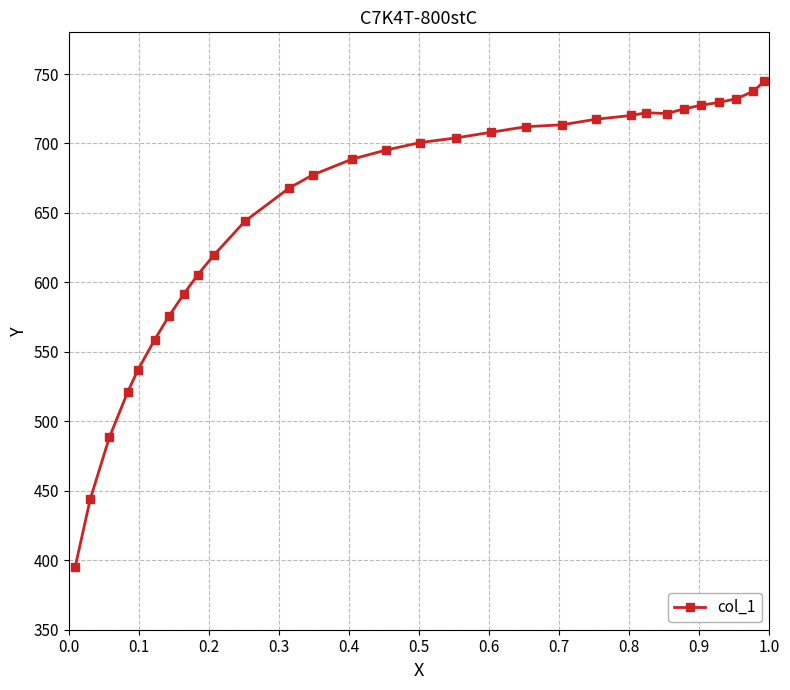

True or false: there are more than 0 points higher than both neighbors.

True